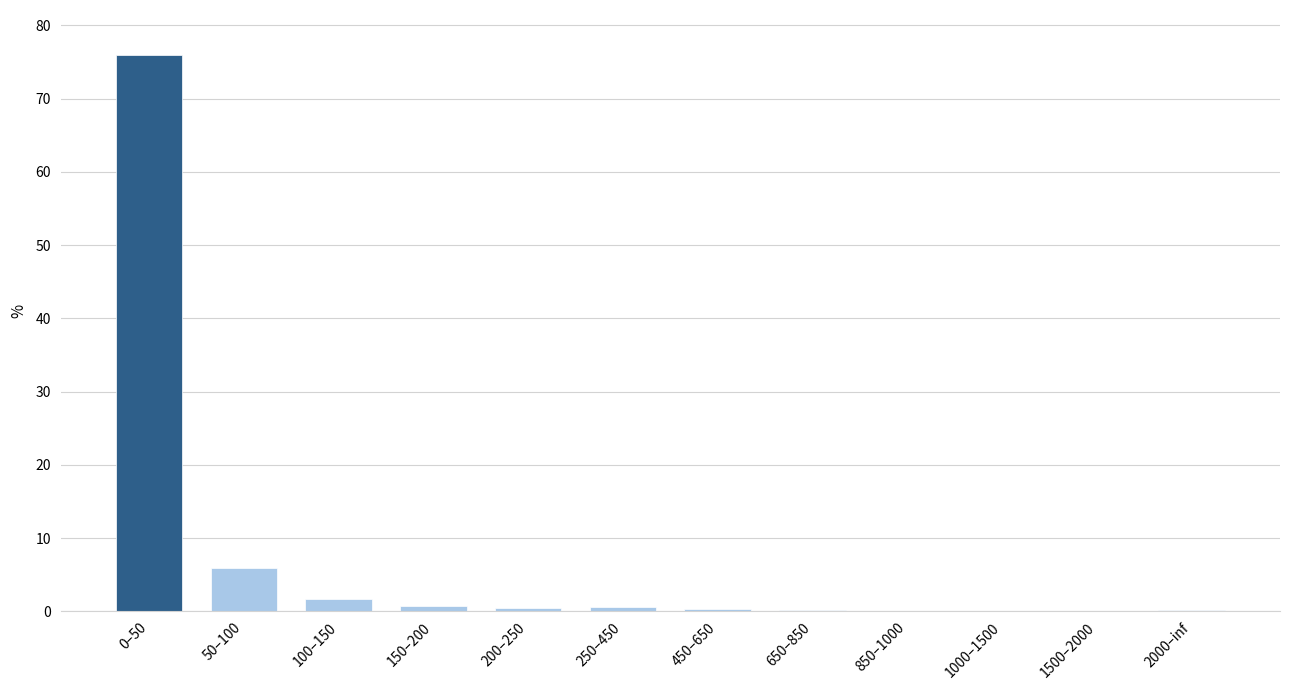

Are the bars horizontal?

No